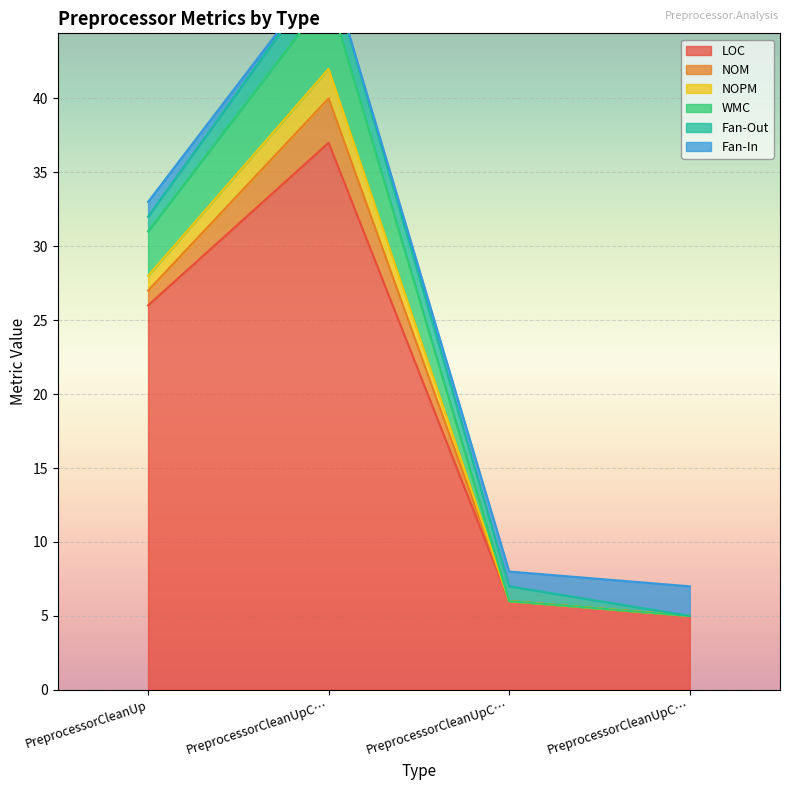

In NOPM, how many points are higher than both neighbors (excluding endpoints)?

1